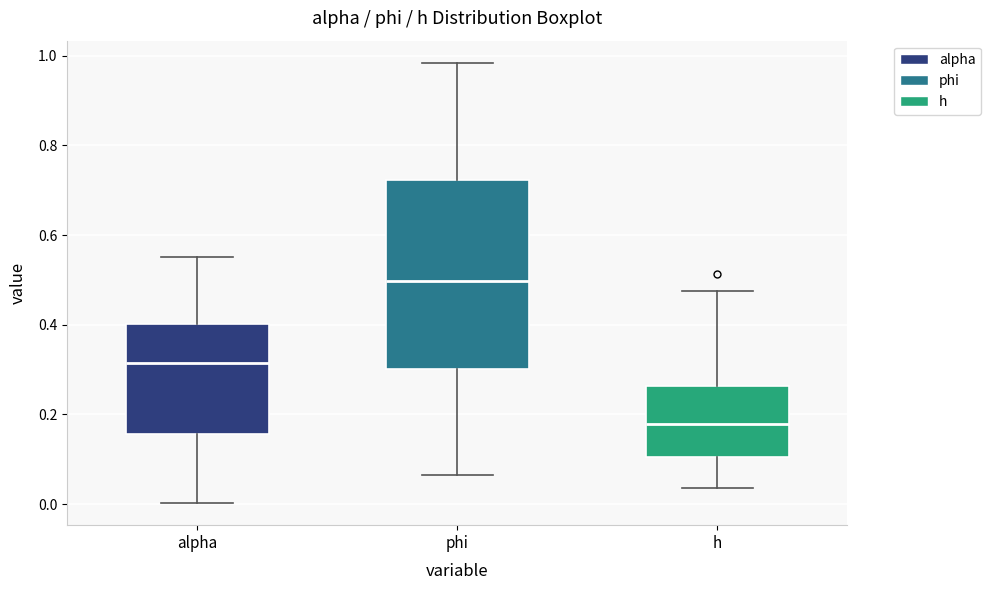

Which box is the tallest, from its lower edge to its upper edge?

phi